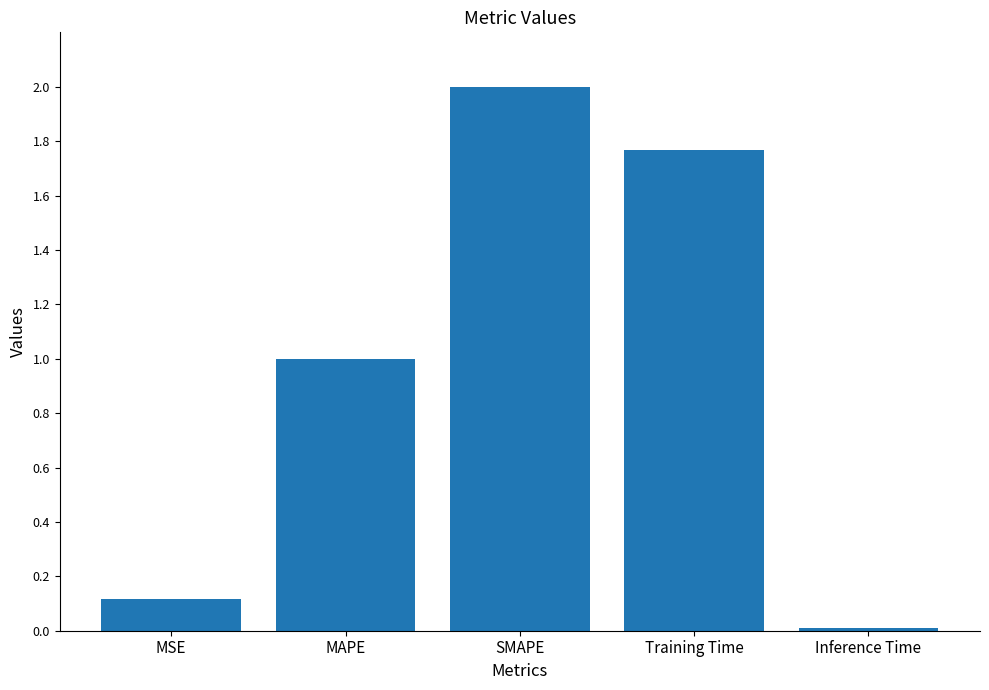

What is the change in value from MSE to Training Time?

+1.7